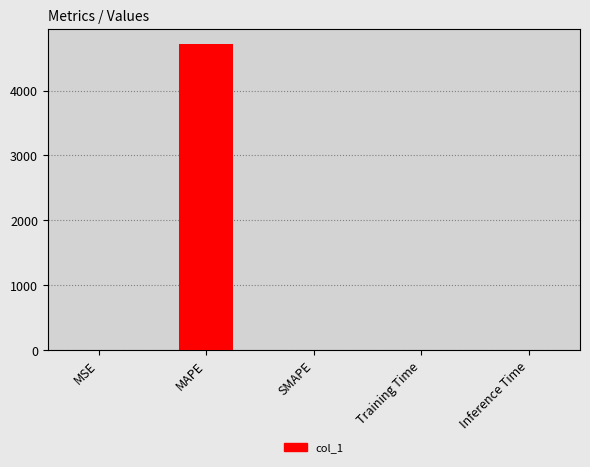

What is the change in value from MAPE to SMAPE?

-4720.3